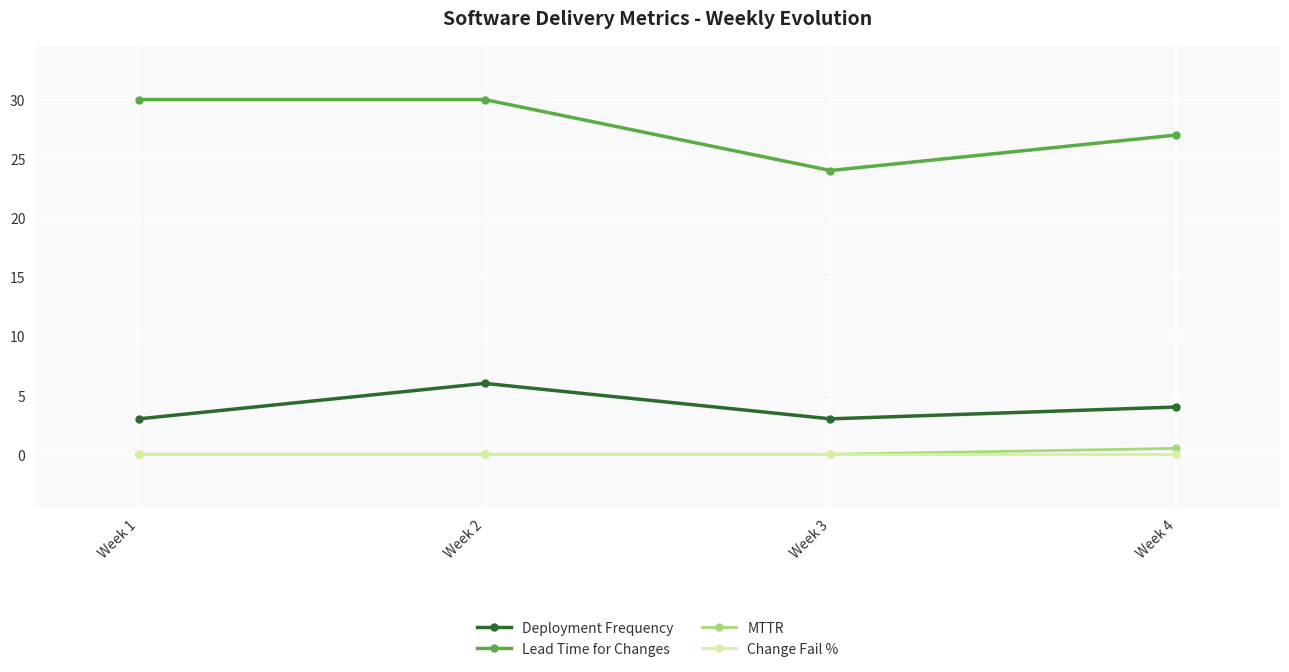

How many interior local peaks does the Deployment Frequency series have?

1